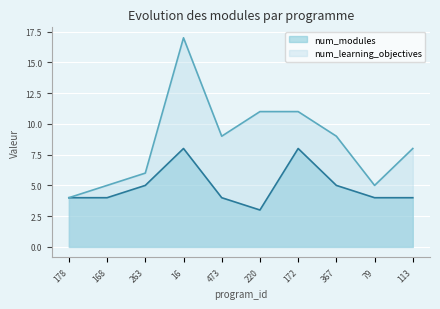

At 263, list the series in order from smallest to largest.

num_modules, num_learning_objectives